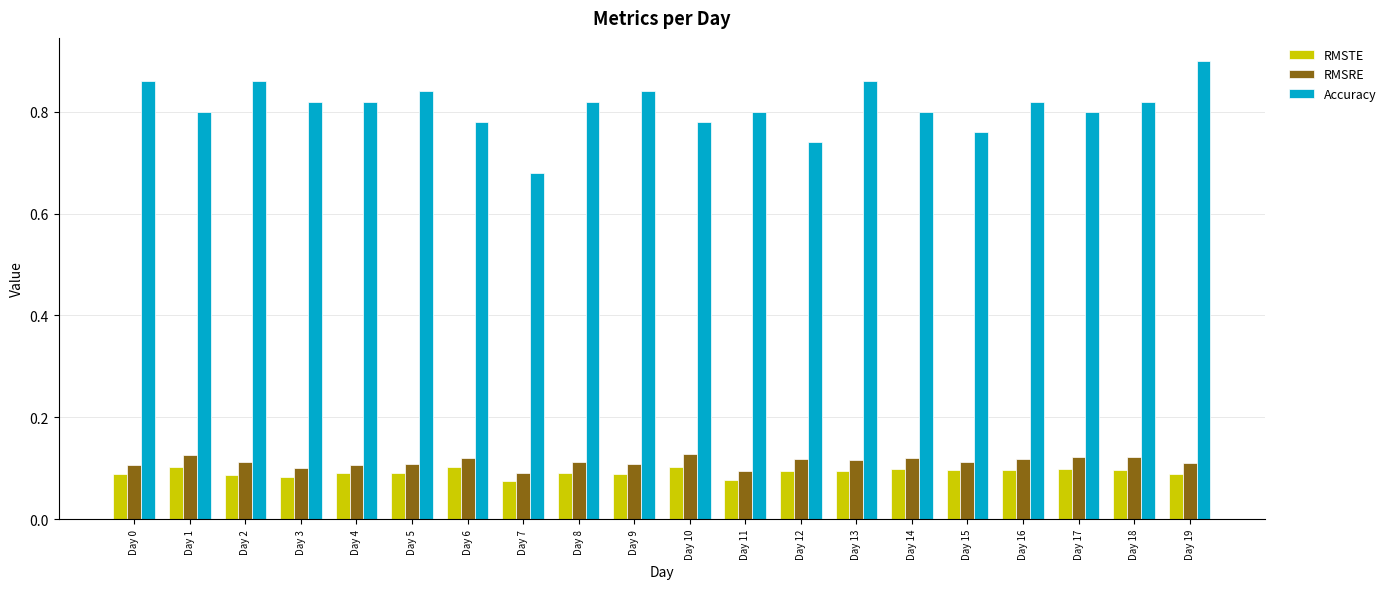

Does the chart contain stacked bars?

No